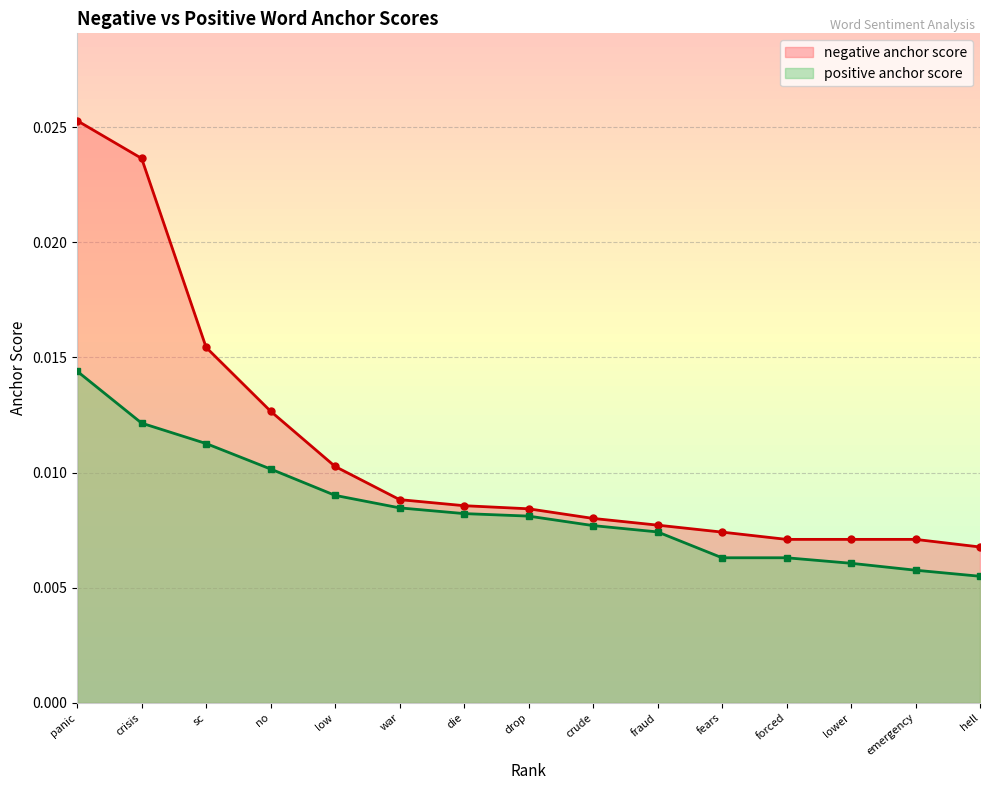

Is the value of positive anchor score at hell greater than the value of negative anchor score at crisis?

No